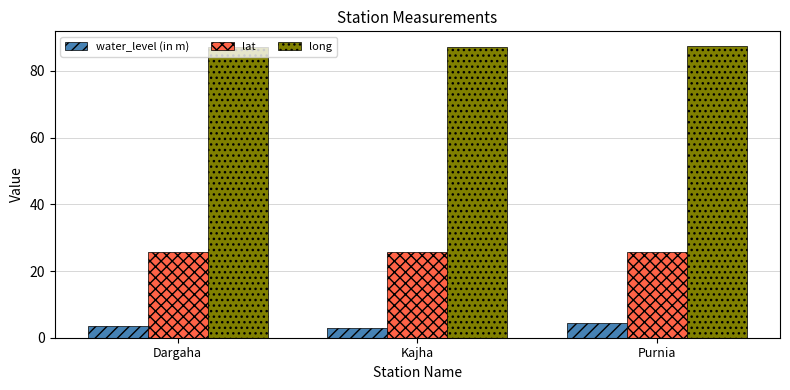

What is the value of the long bar at the 1st from the left?

87.2